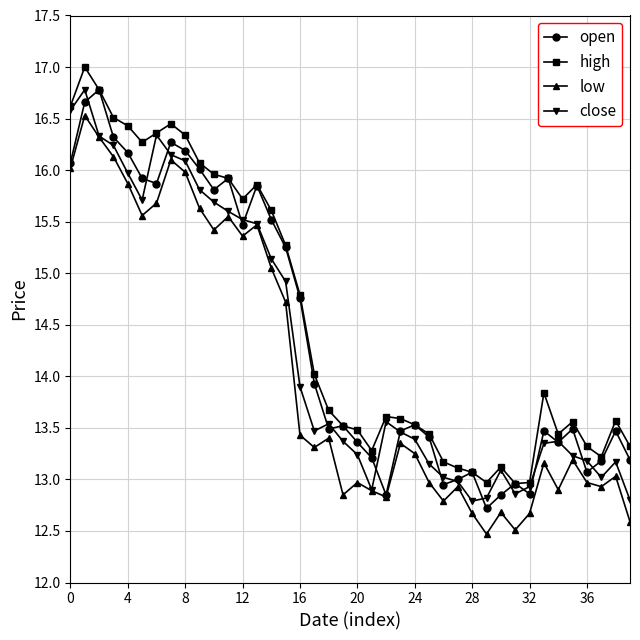

True or false: high has more than 2 interior local peaks.

True